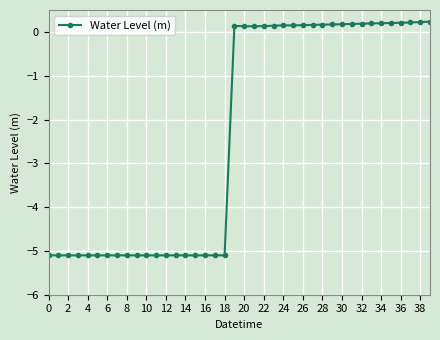

Does the chart have visible grid lines?

Yes